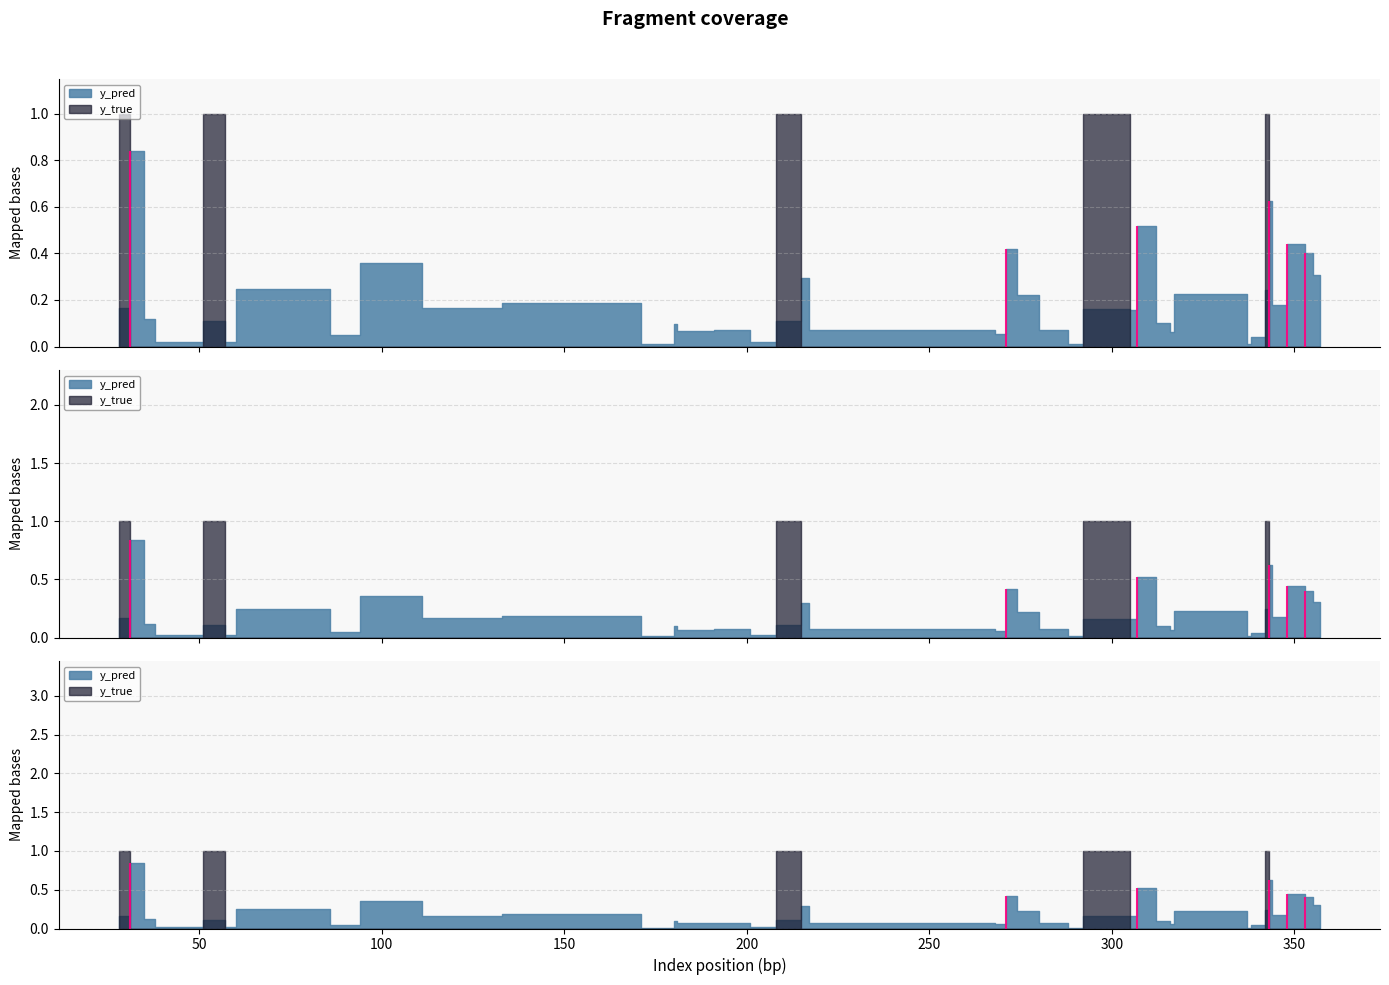

What are all the series names shown in the legend?

y_pred, y_true